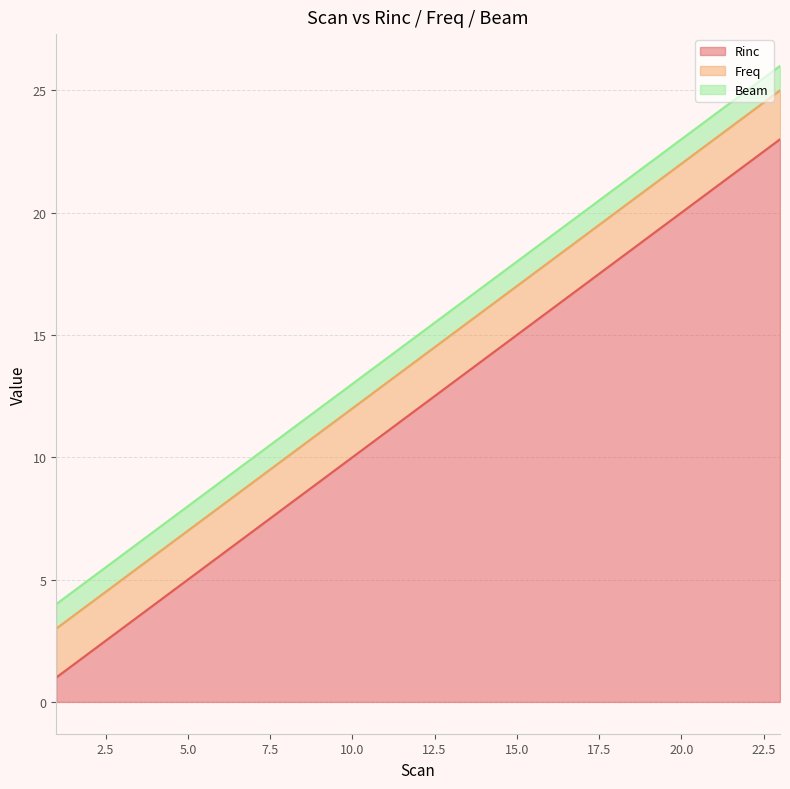

Is the value of Rinc at 17 greater than the value of Beam at 4?

Yes